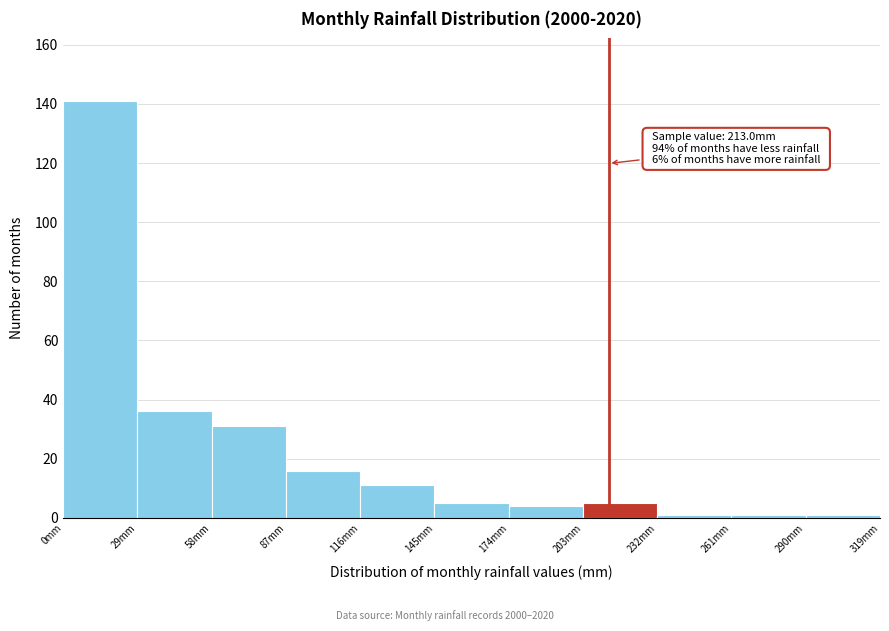

Which range on the x-axis has the tallest bar?

0 to 29